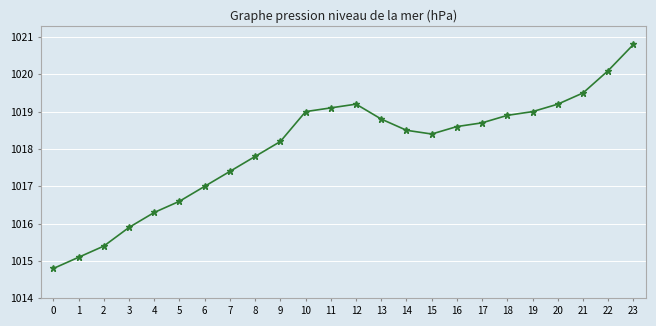

What is the greatest value displayed?

1020.8